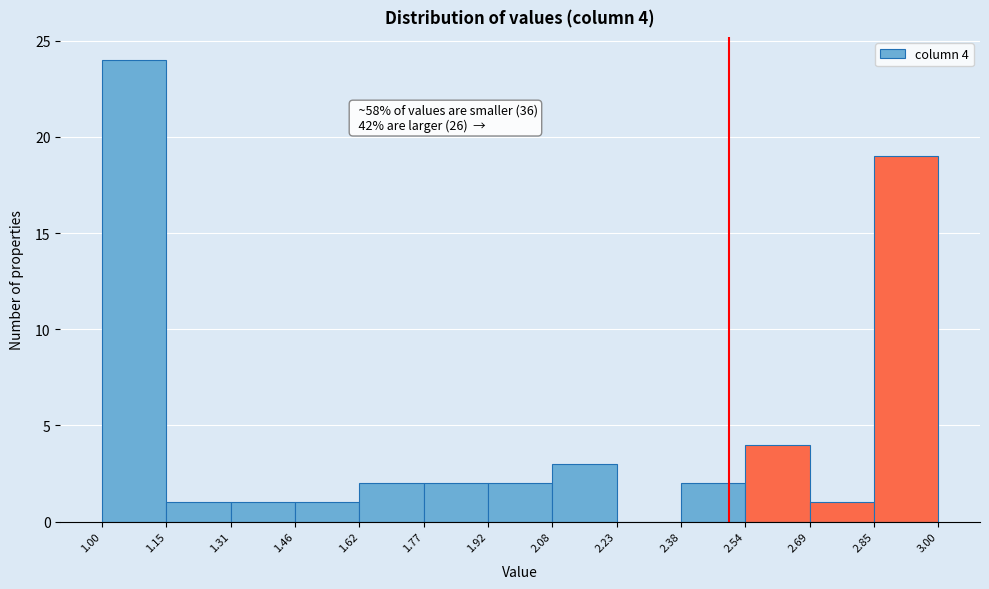

Over which range of the x-axis is the bar tallest?

1.00 to 1.15